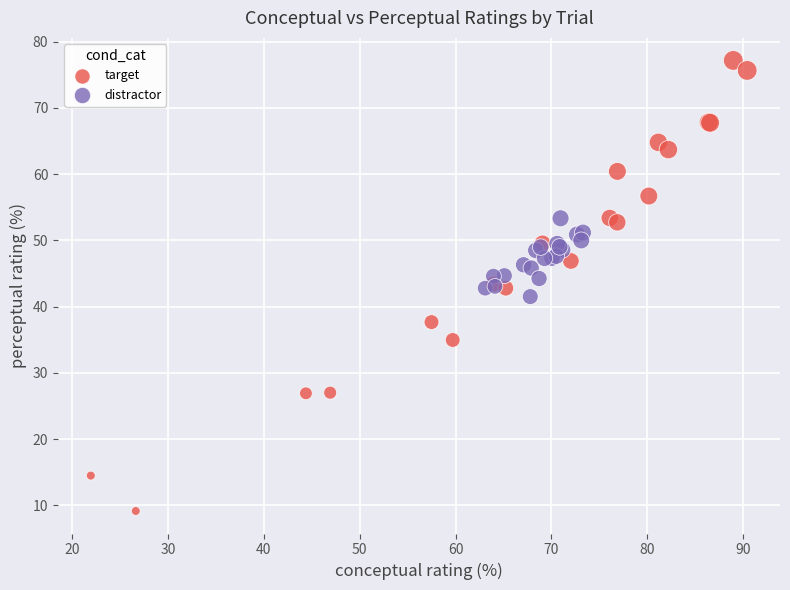

Which series reaches the minimum Y coordinate?

target